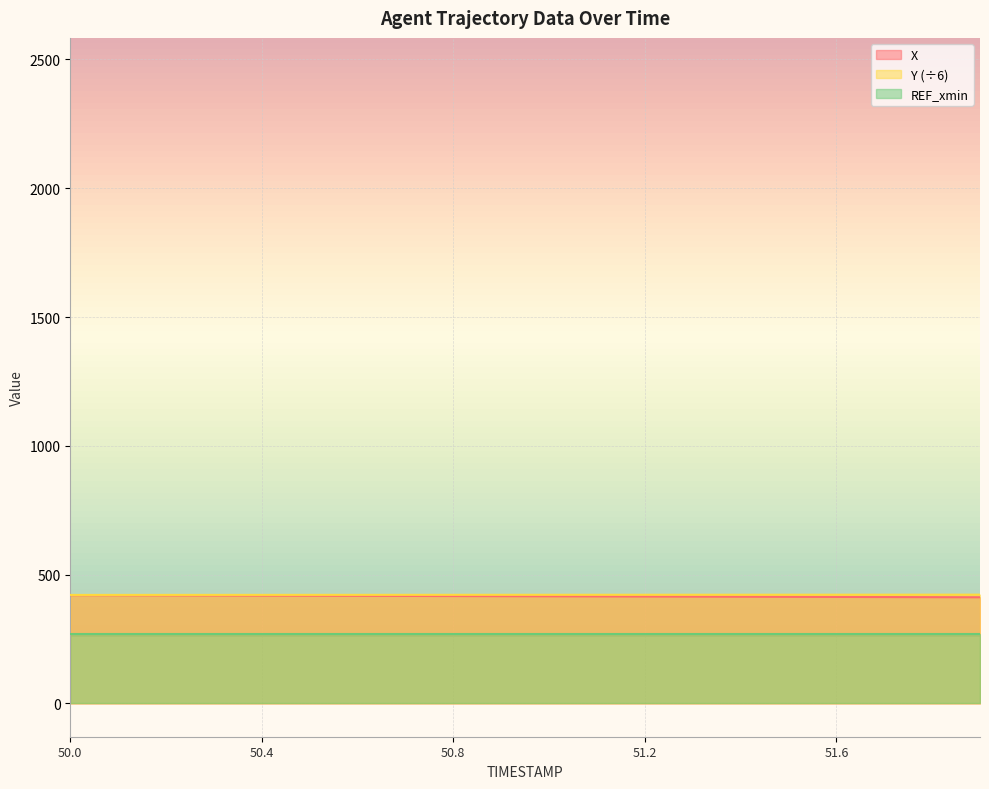

What is the label of the 3rd point from the right?

51.7